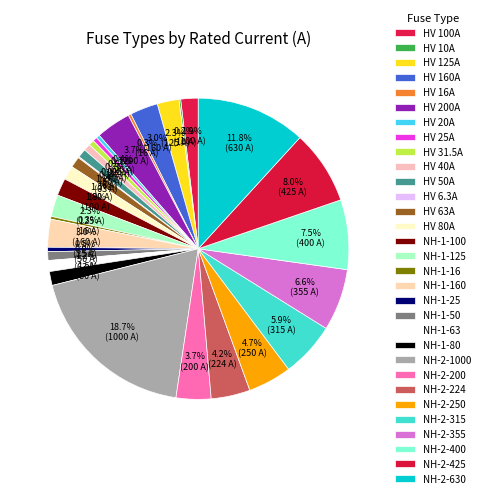

Does HV 10A account for over 50% of the chart?

No